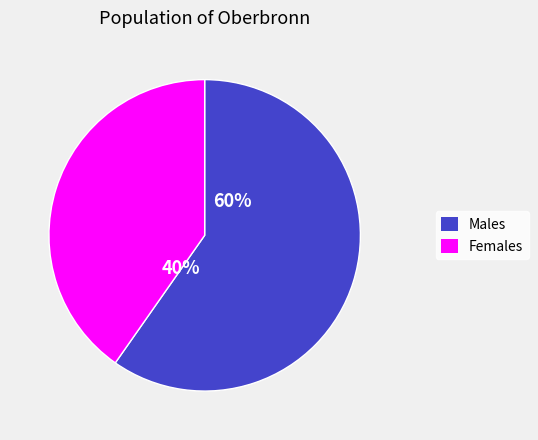

Does solar electric power account for over 50% of the chart?

No